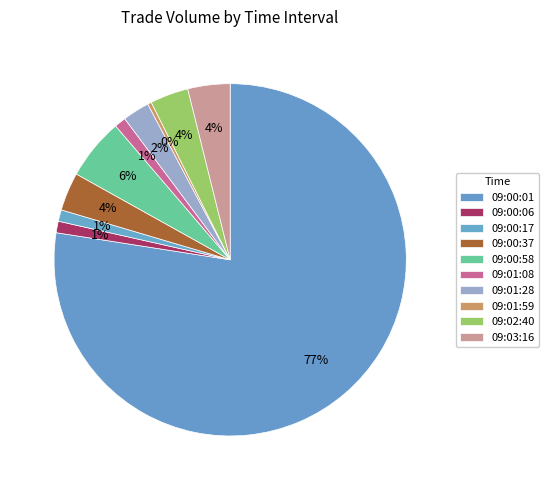

Is 09:00:01 the majority of the pie?

Yes